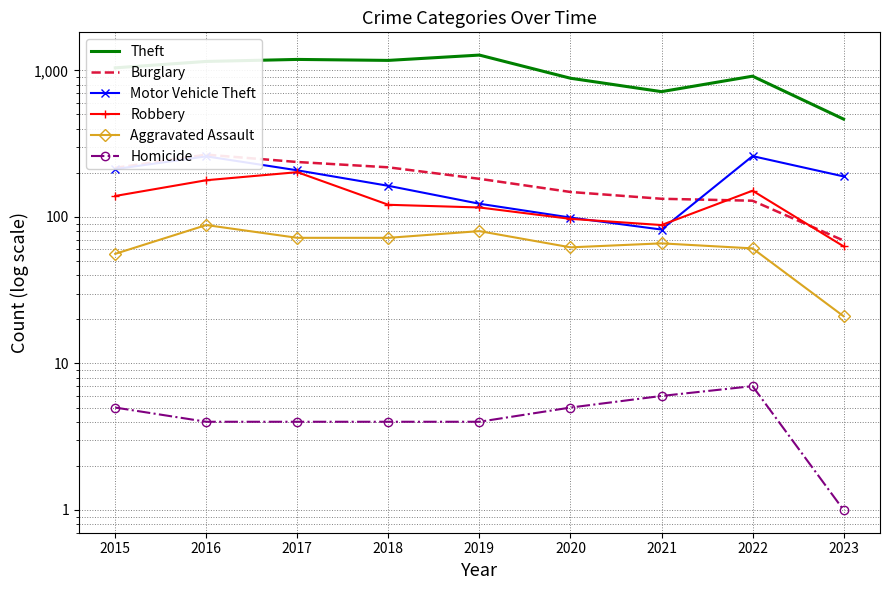

Is this an area chart (filled region under the line)?

No